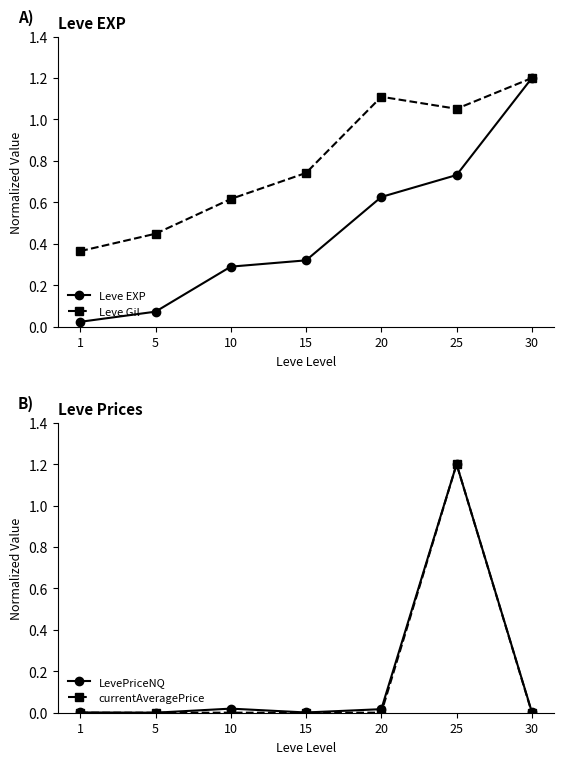

True or false: LevePriceNQ and Leve EXP intersect in this chart.

True